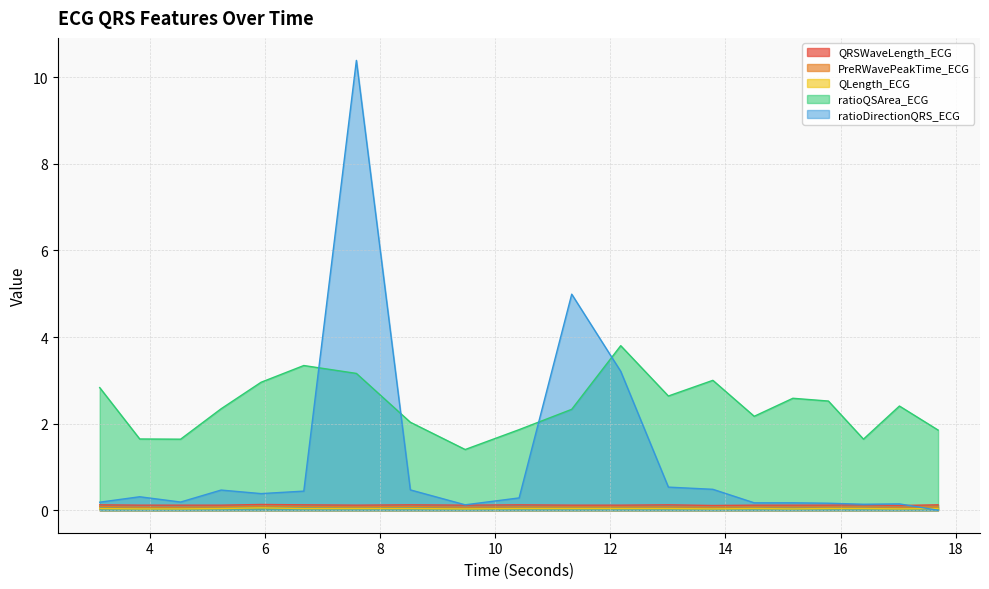

Which has a higher value, 13.0078125 or 14.5?

13.0078125